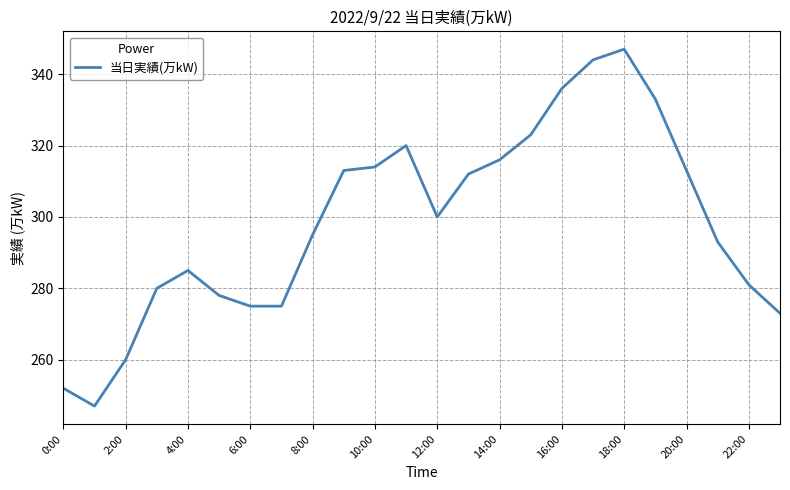

What is the smallest value displayed?

247